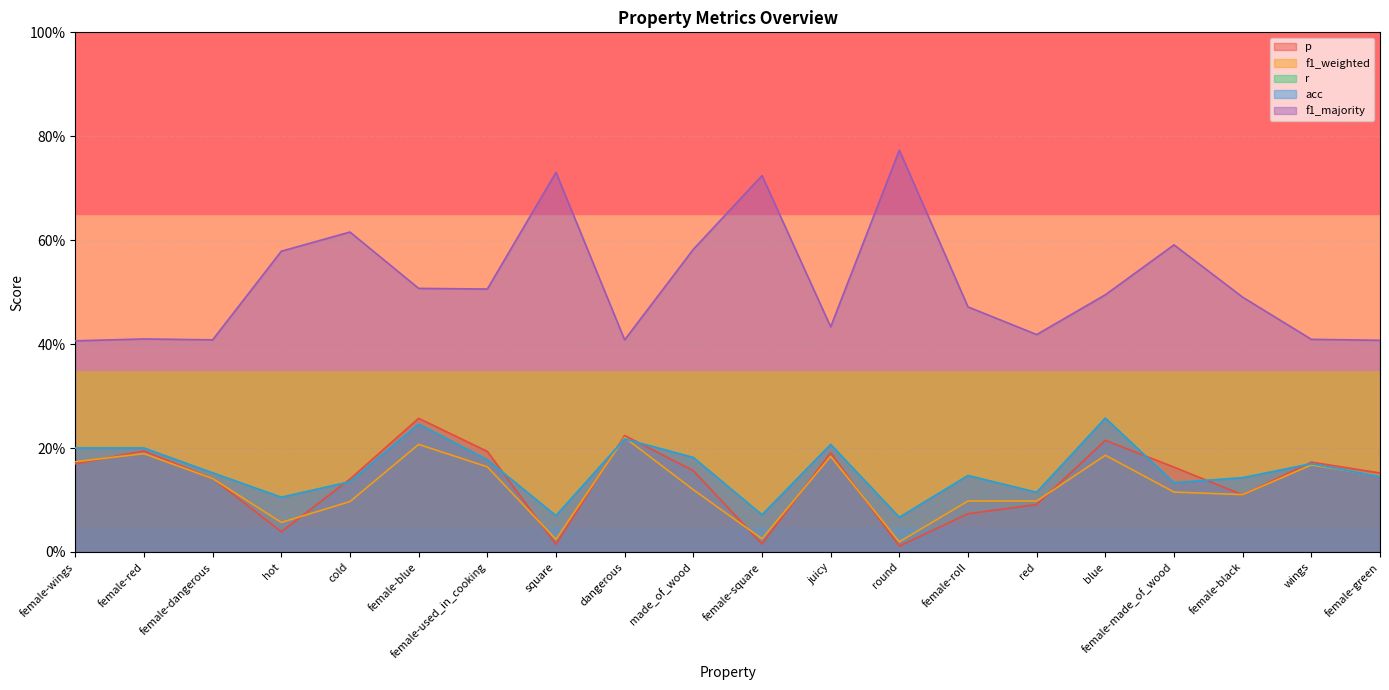

What is the label of the 2nd point from the left?

female-red